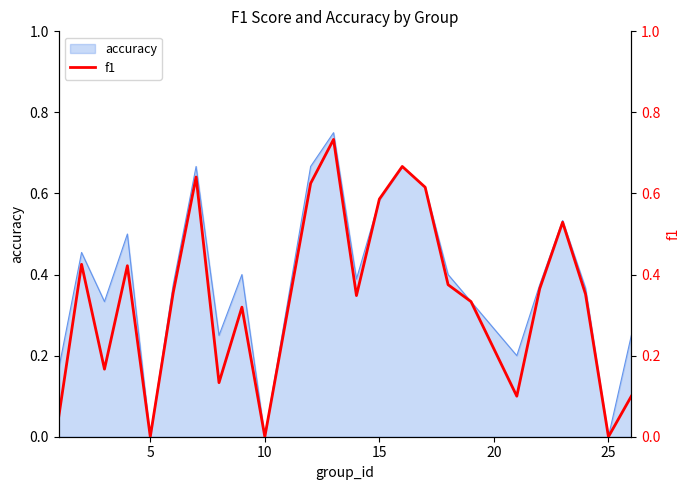

What is the sum of all values?

8.2